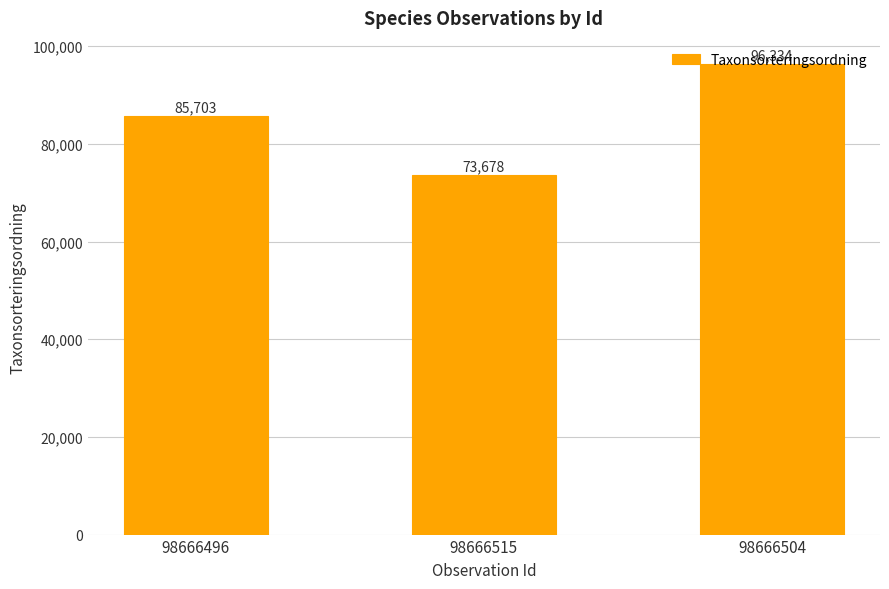

Reading right to left, list all the values displayed in this chart.

96334	73678	85703